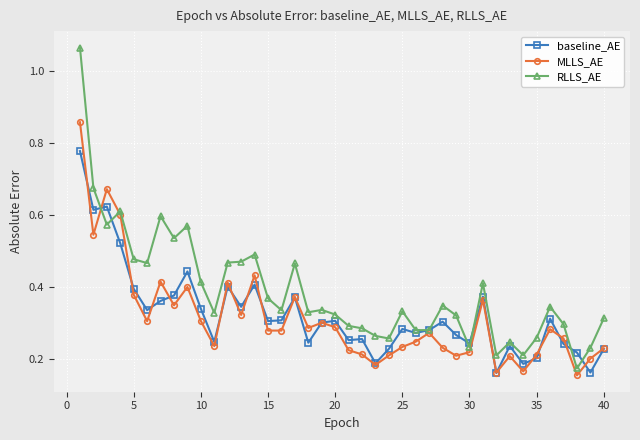

Which series has the largest total across all categories?

RLLS_AE